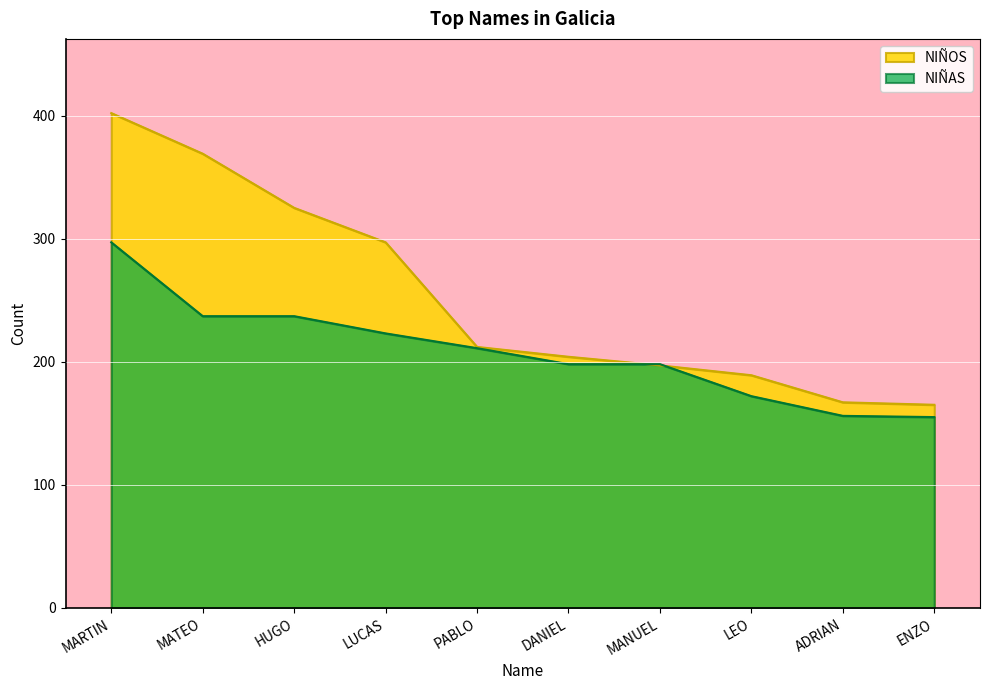

Which series ends up on top after the final intersection of NIÑOS and NIÑAS?

NIÑOS